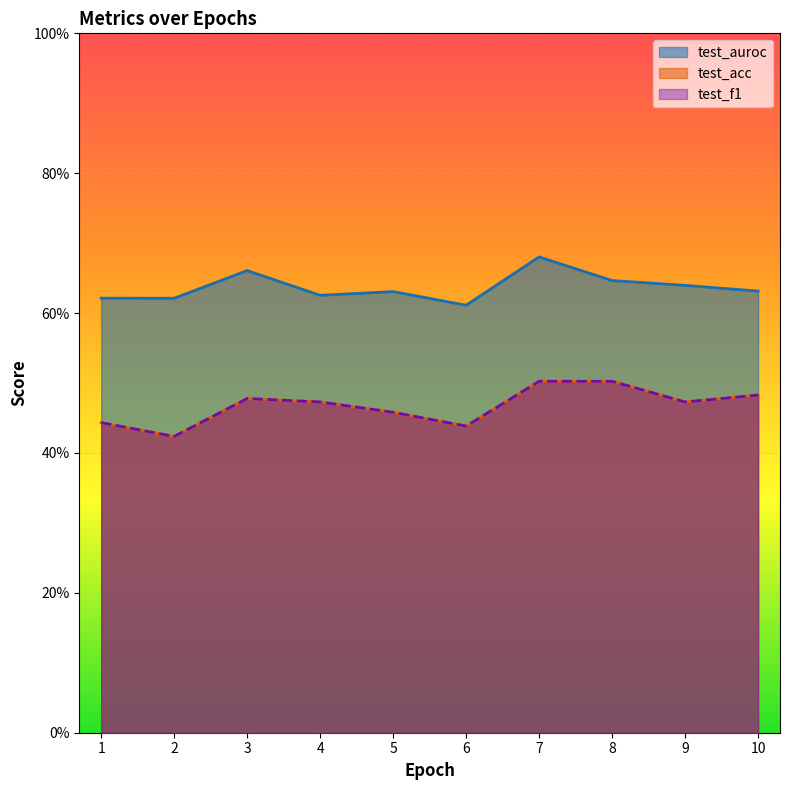

Where is the first local maximum for test_auroc?

3